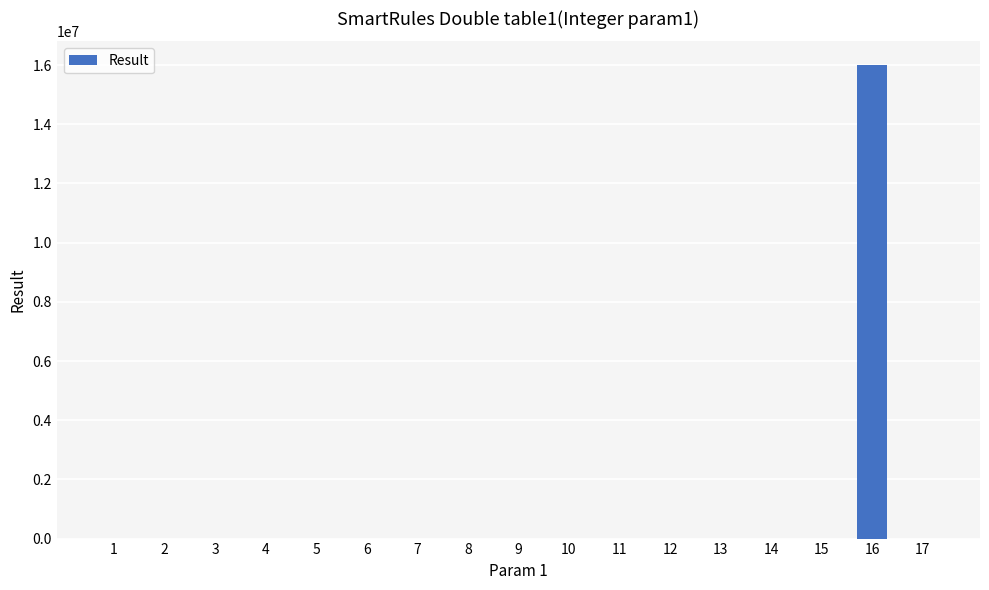

The value at 7 is 700. True or false?

True